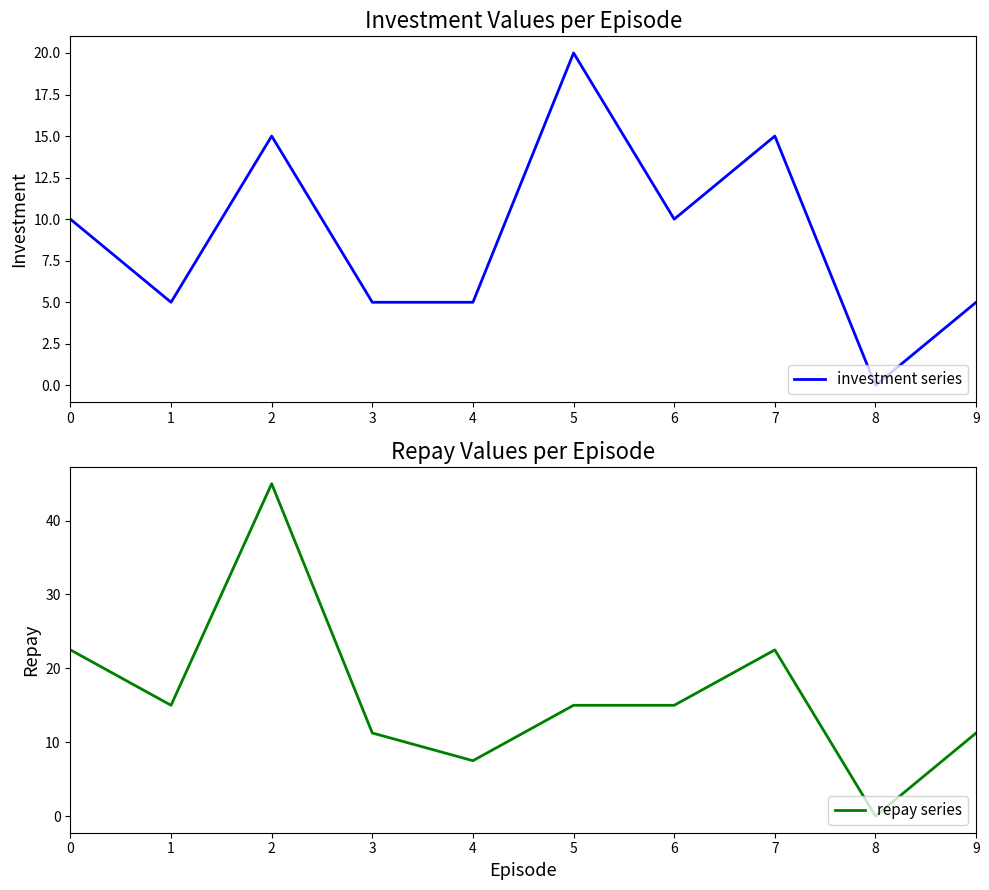

At 9, list the series in order from largest to smallest.

repay series, investment series